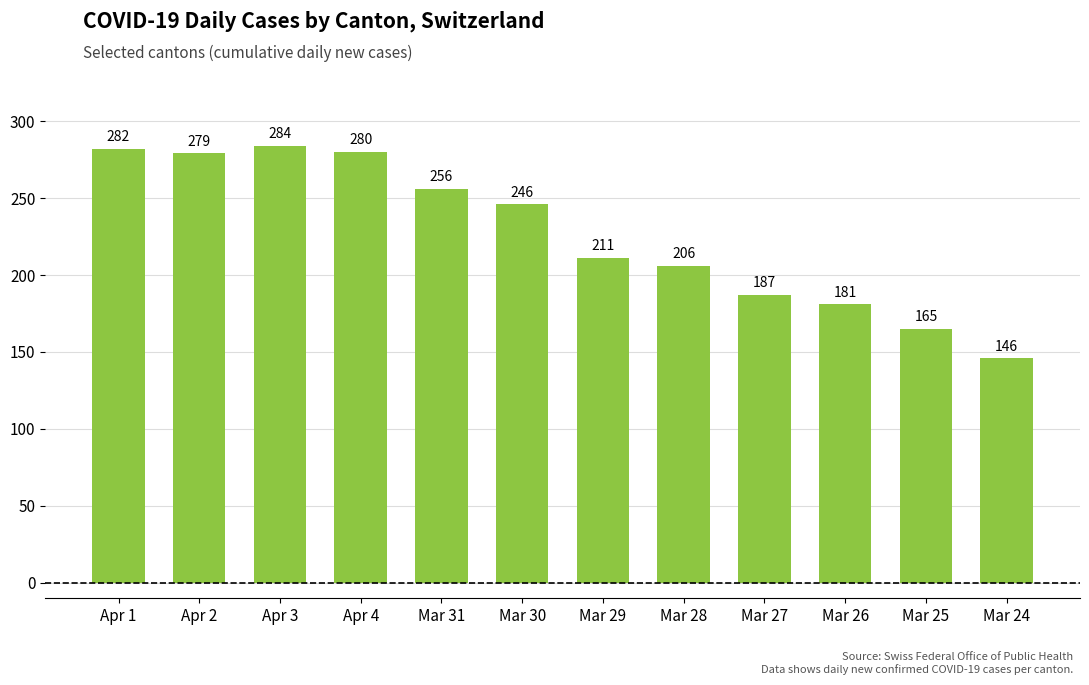

What is the smallest value displayed?

146